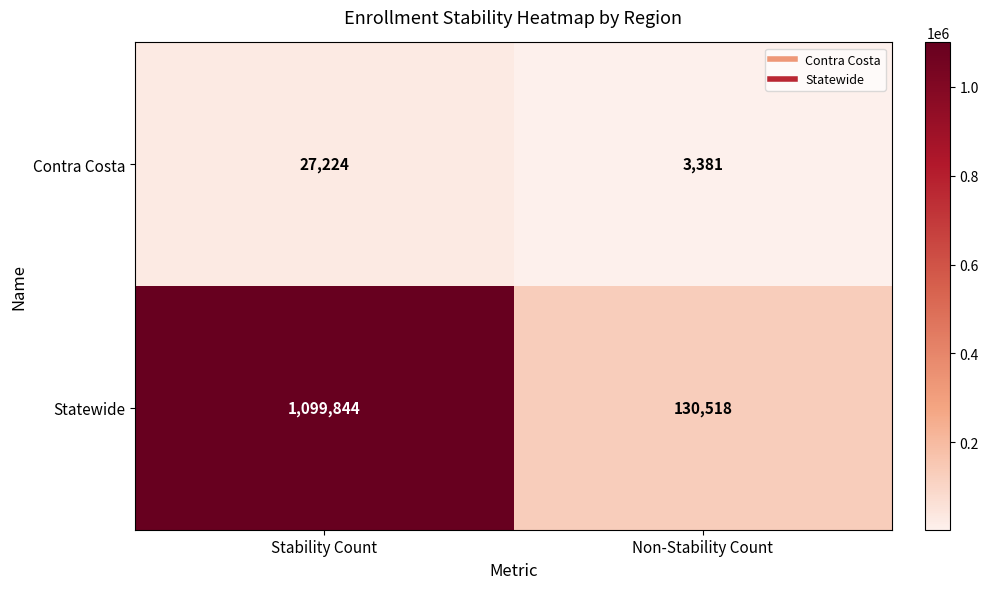

The Contra Costa series shows 841 at Non-Stability Count. True or false?

False